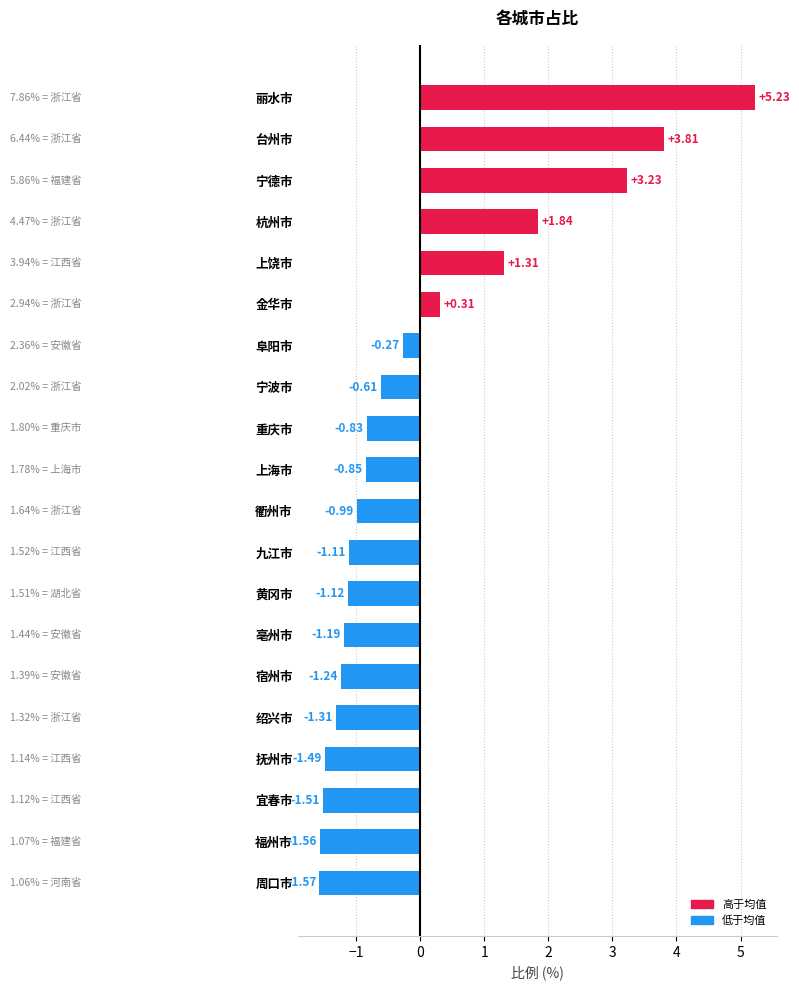

At which label is the value closest to 1?

上饶市